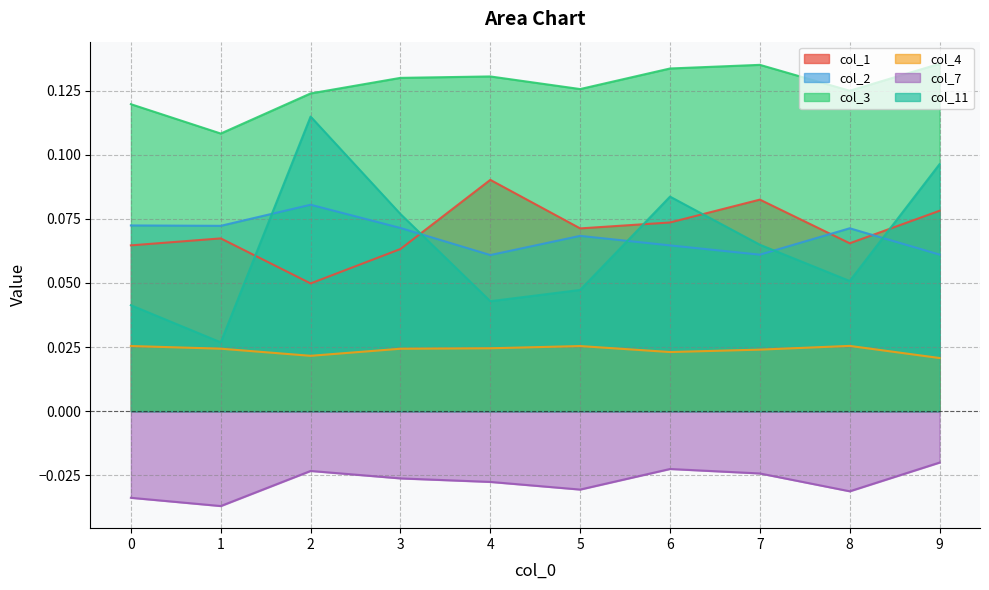

Which series has the largest total across all categories?

col_3